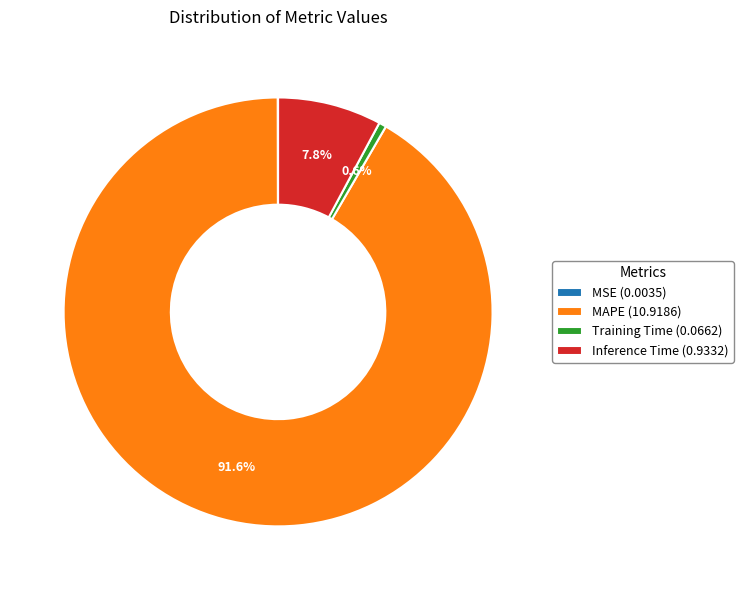

What percentage is NOT represented by Inference Time (0.9332)?

92.2%